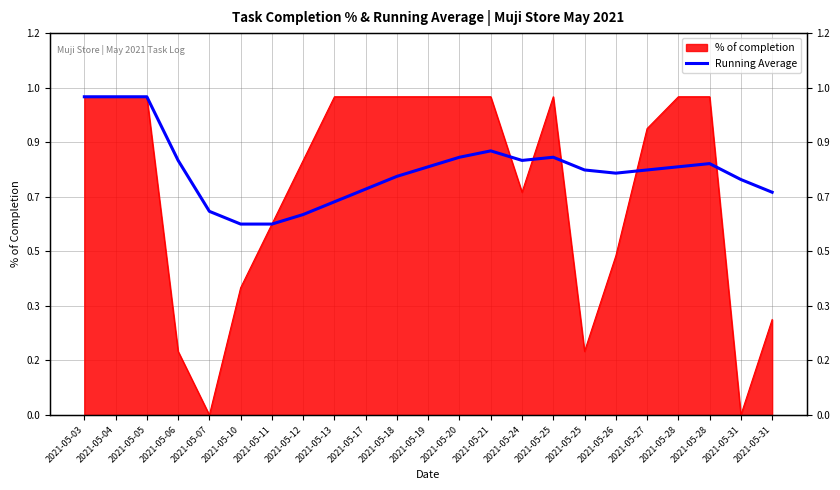

What is the average value?

0.8